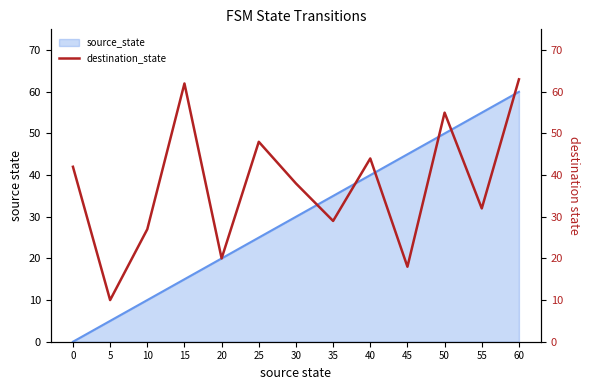

How many data points does each series have?

13